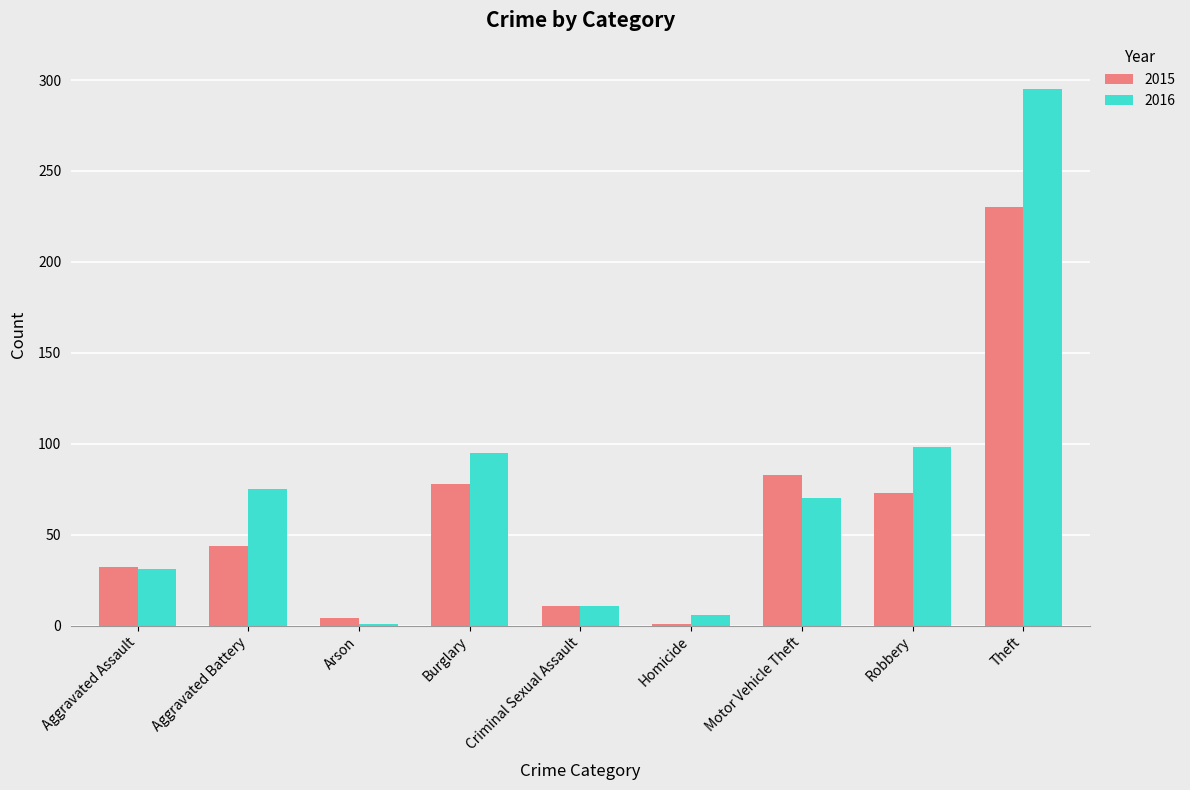

What is the total value across all series at Criminal Sexual Assault?

22